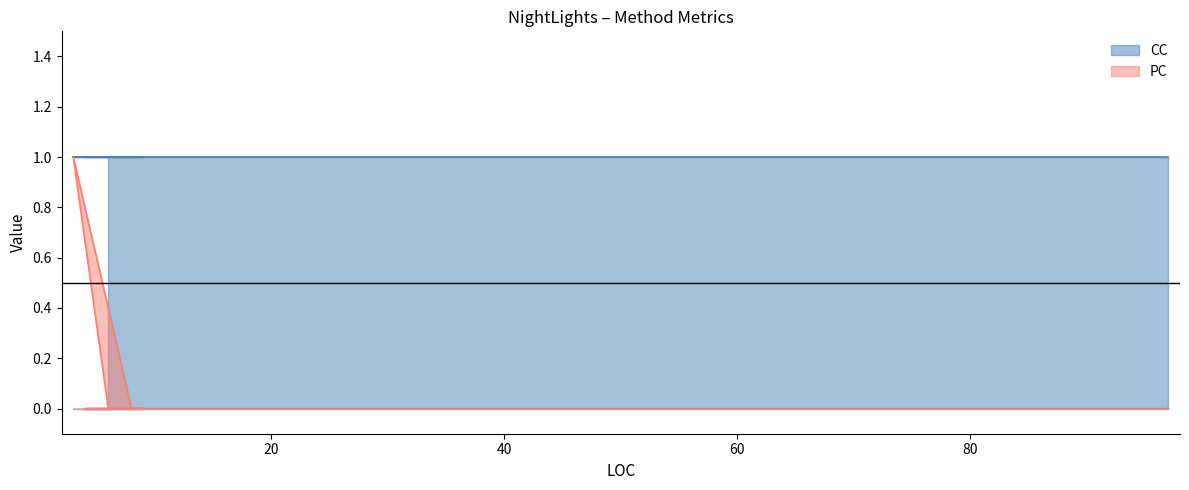

The value at 8 is 0. True or false?

True